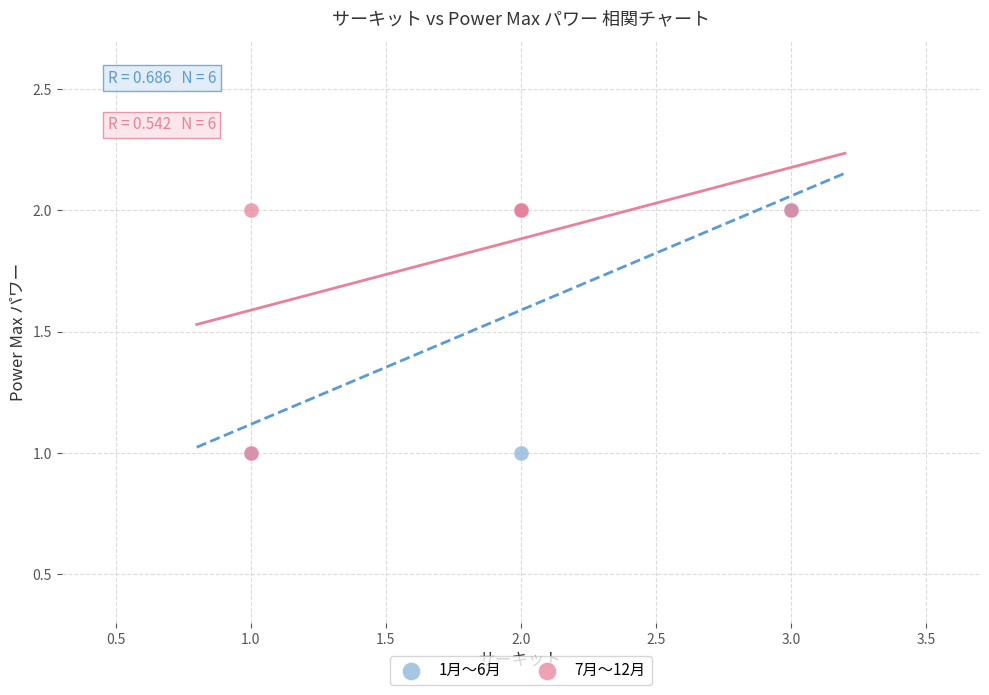

What are all the series names shown in the legend?

1月〜6月, 7月〜12月